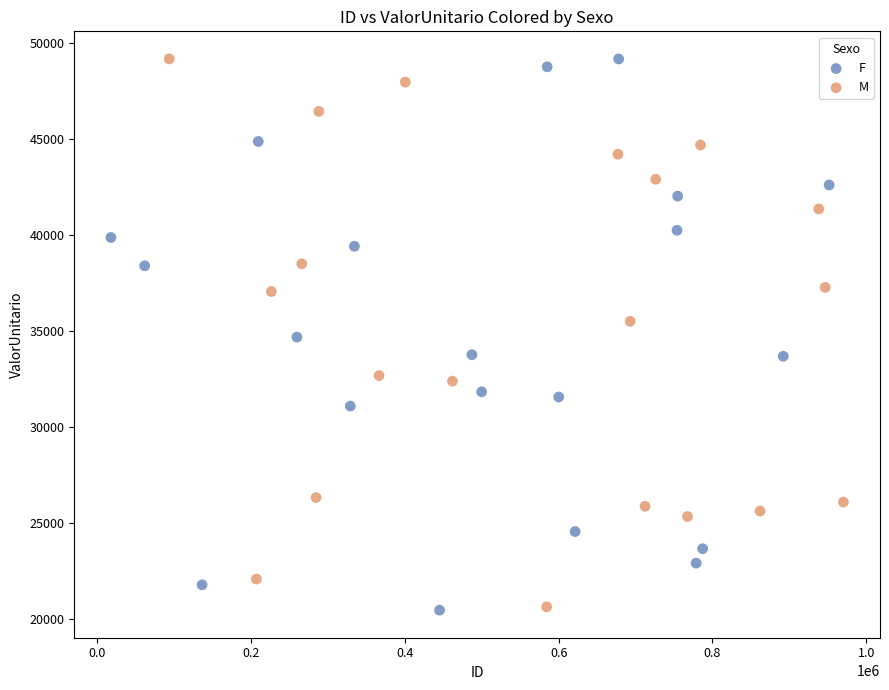

What are all the series names shown in the legend?

F, M